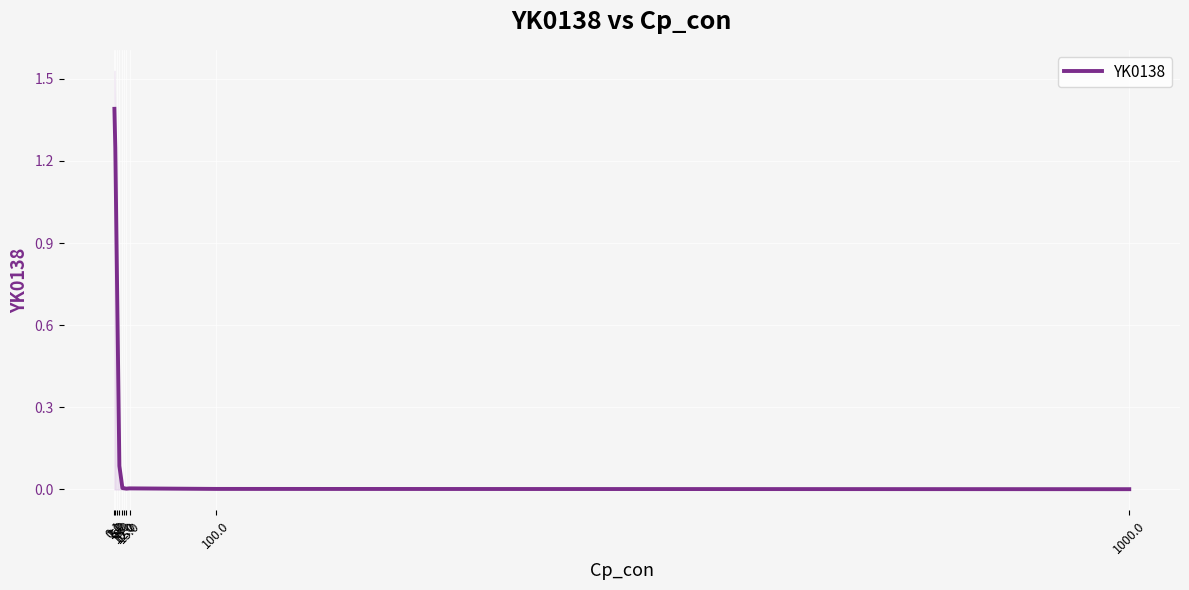

How many series are shown in this chart?

1